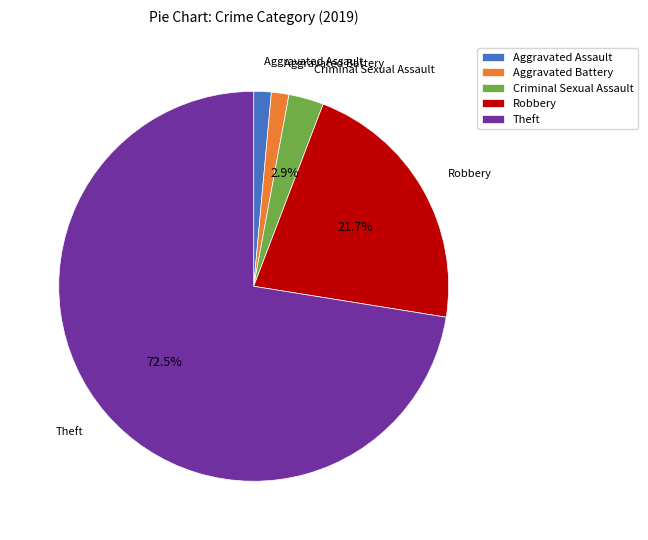

Combined, do Aggravated Battery and Aggravated Assault account for over 50%?

No